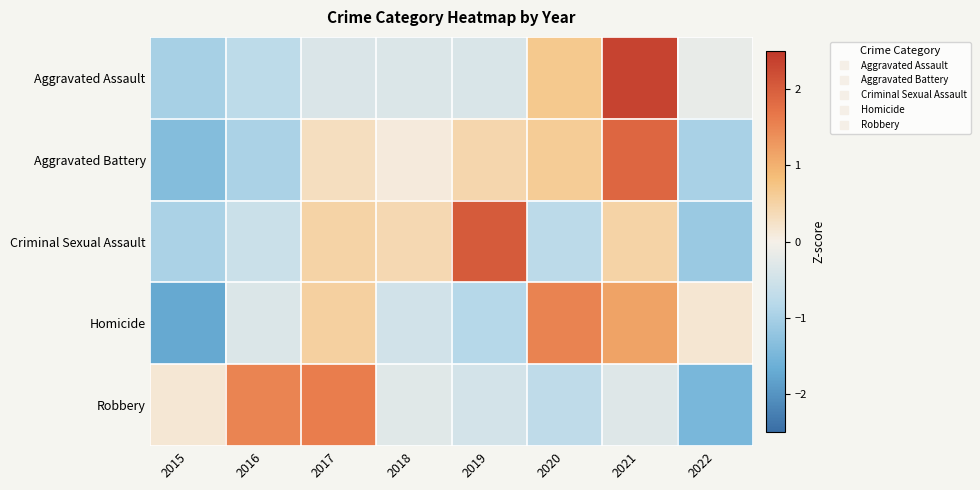

Between 2021 and 2022, which series saw the biggest shift?

Aggravated Battery